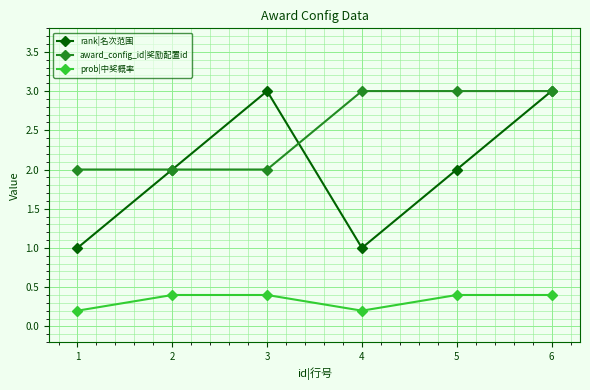

How many values in the award_config_id|奖励配置id series are below 3?

3